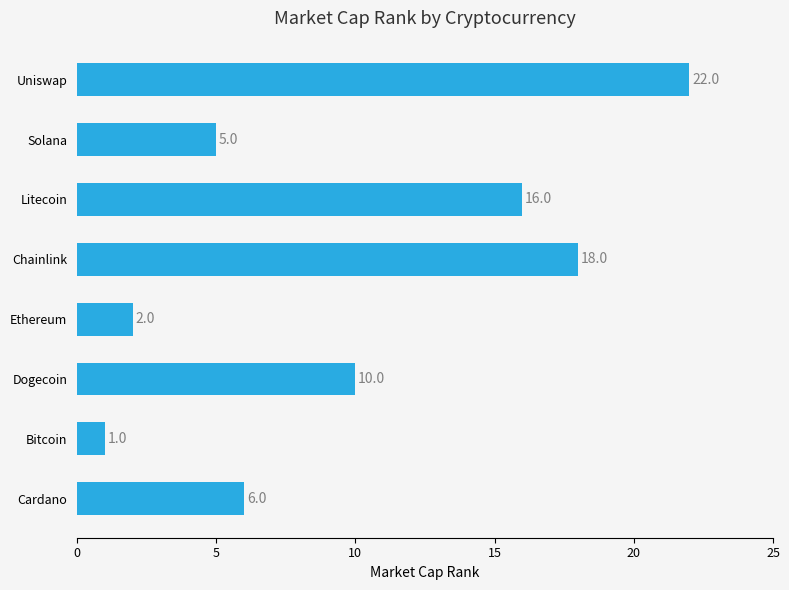

What is the sum of the values at Bitcoin and Uniswap?

23